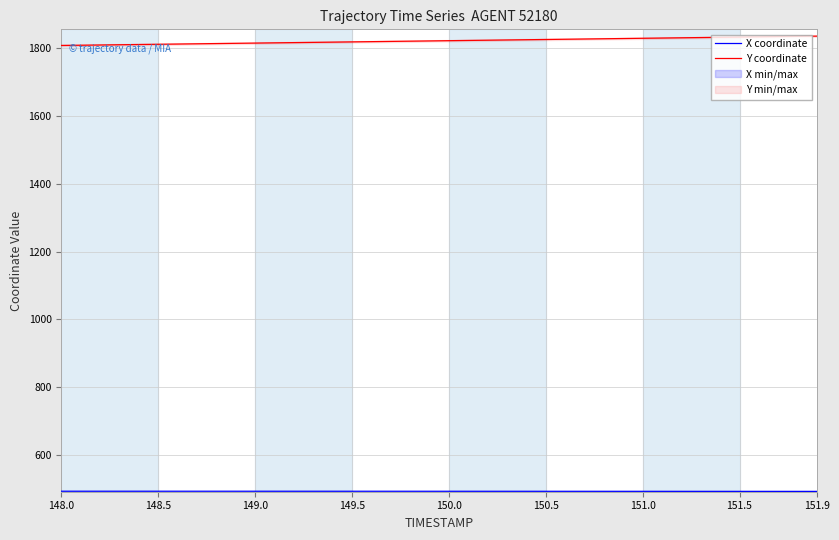

True or false: Y coordinate has a value of 1835.3 at 151.9.

True